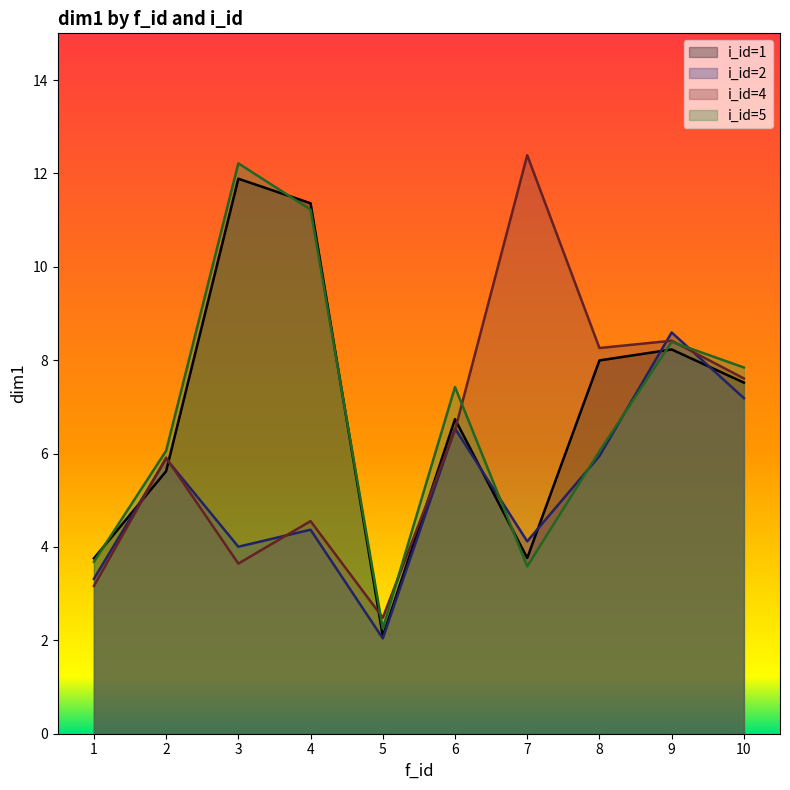

At which label is i_id closest to 1?

1